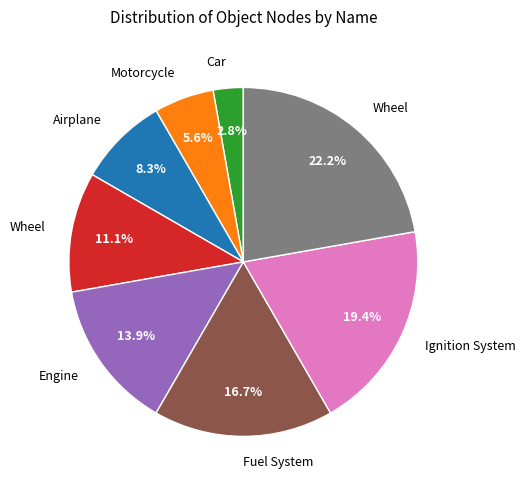

Is there any slice that represents more than half of the pie?

No